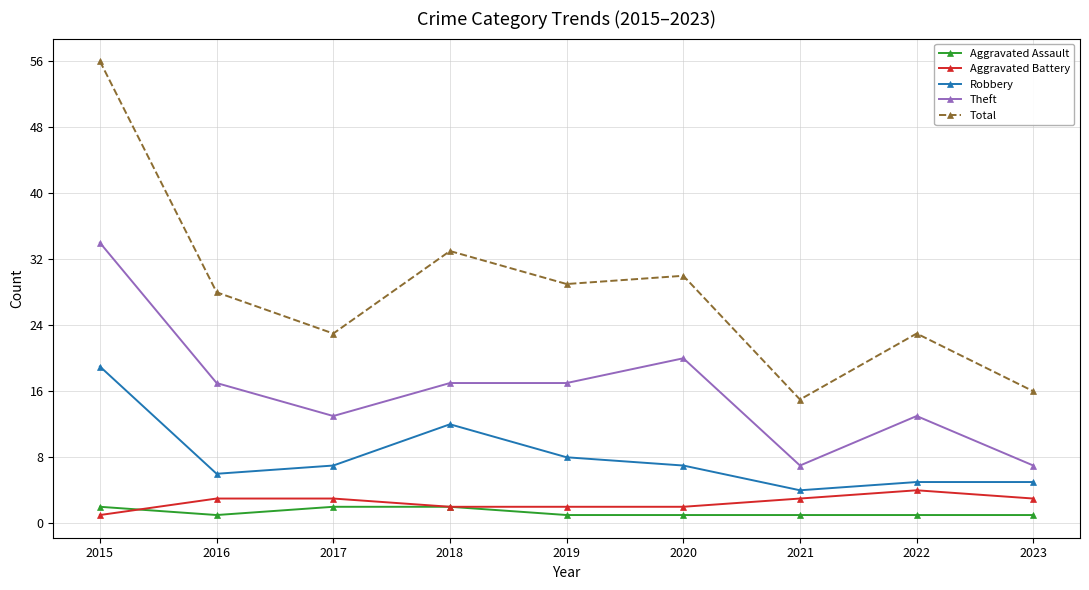

How many lines are shown in the chart?

5